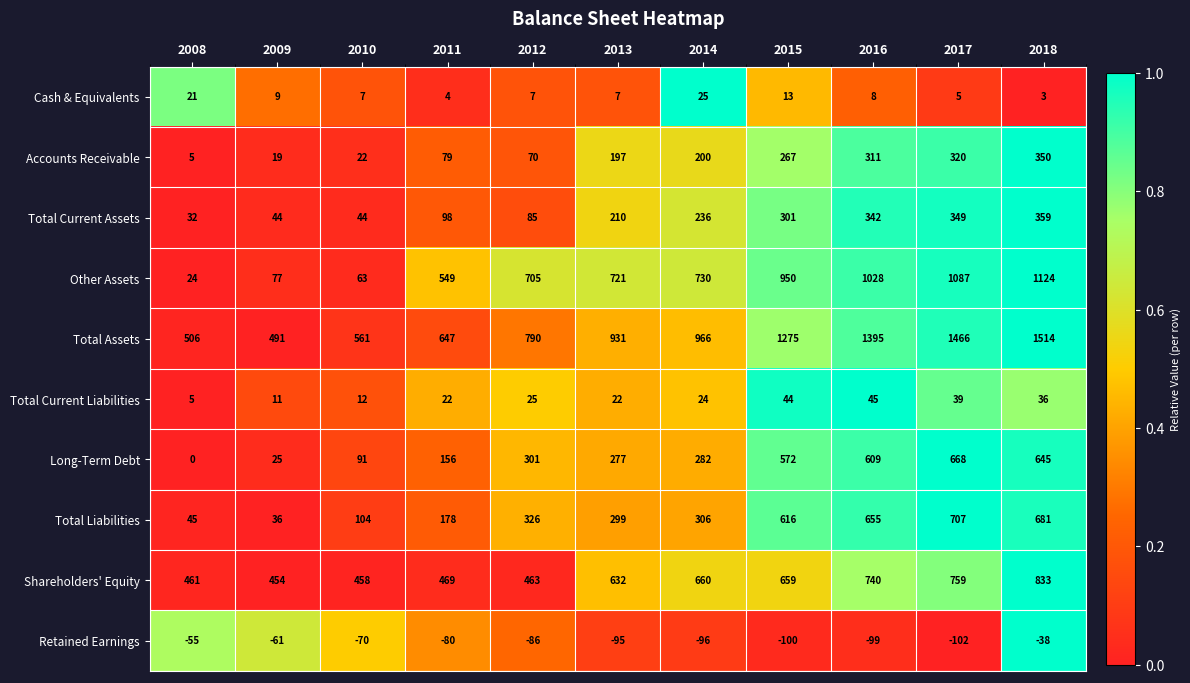

What is the average value of the Accounts Receivable series?

167